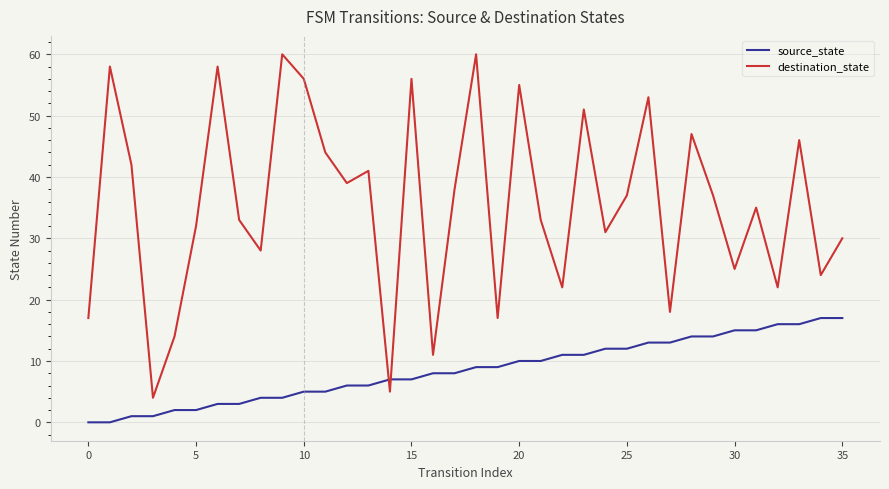

What is the difference between the maximum and minimum values in the source_state series?

17